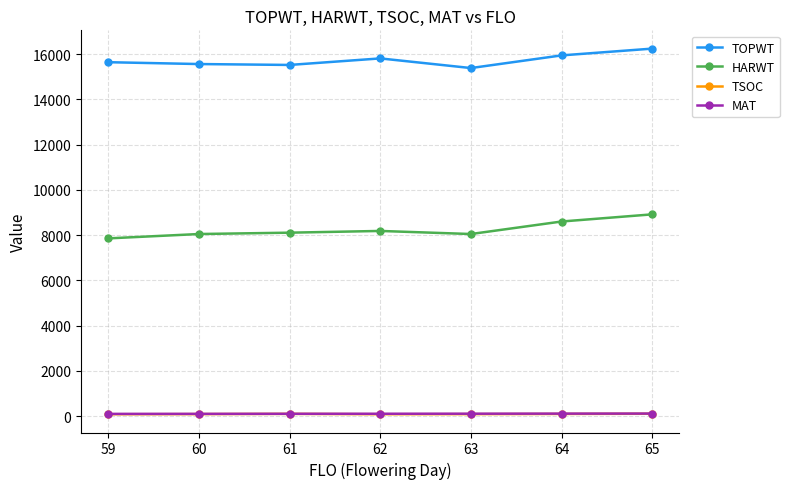

What is the difference between the highest and lowest values at 64?

15838.9